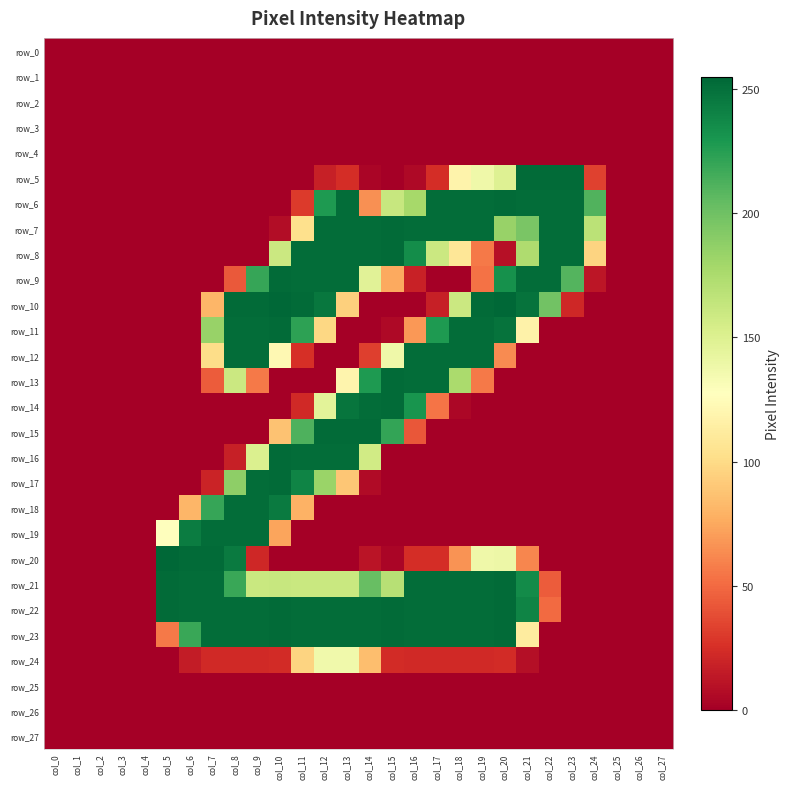

Which series changed the most between col_4 and col_20?

row_10